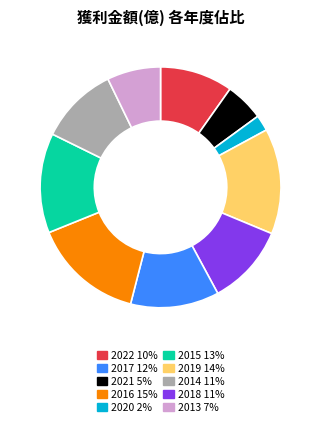

Is there a majority slice in this chart?

No